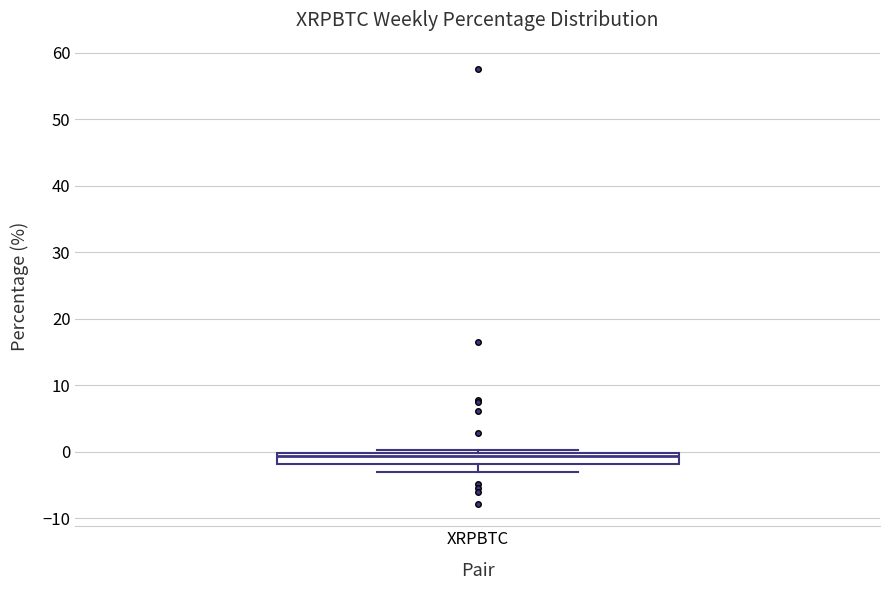

Transcribe this box plot: give where the median line is, the range the box spans, and where the two whiskers end, as read against the y-axis. The values are not printed on the chart, so give them approximately, as read against the axis.

median -1, box -2 to 0, whiskers -3 to 0 (just above the box's upper edge)